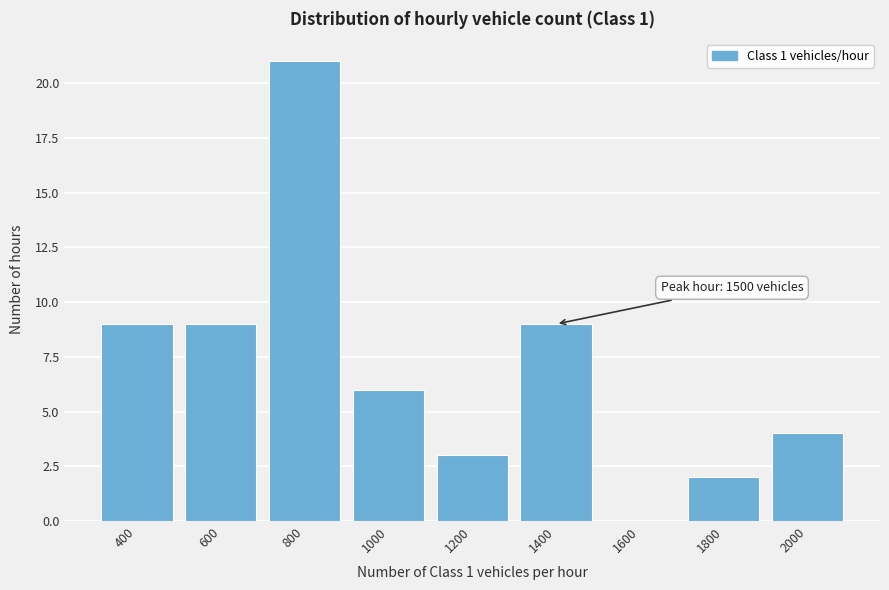

Reading left to right, transcribe all the data shown in this chart.

400=9	600=9	800=21	1000=6	1200=3	1400=9	1600=0	1800=2	2000=4